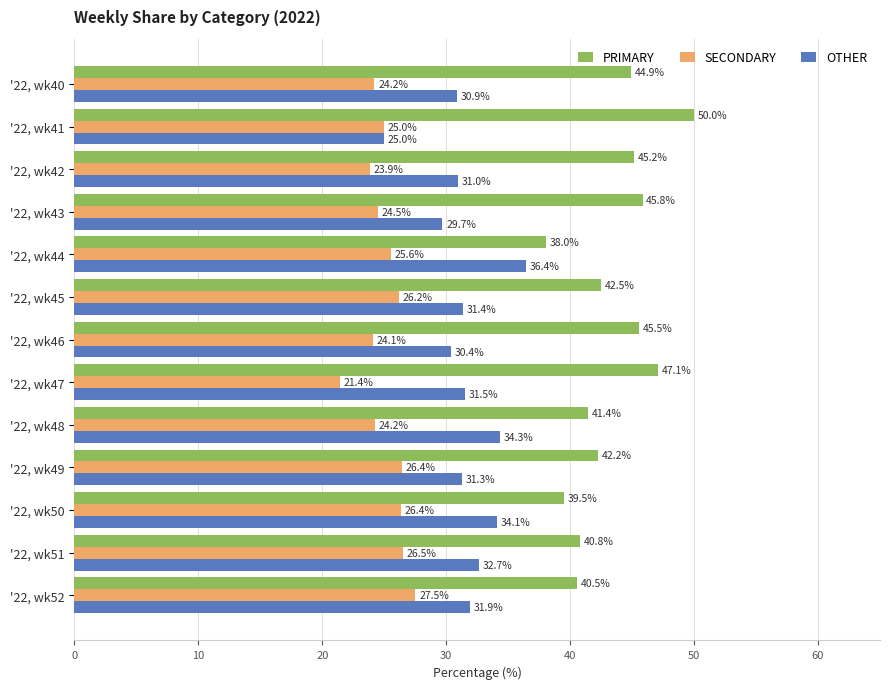

True or false: SECONDARY has a value of 7.2 at '22, wk50.

False